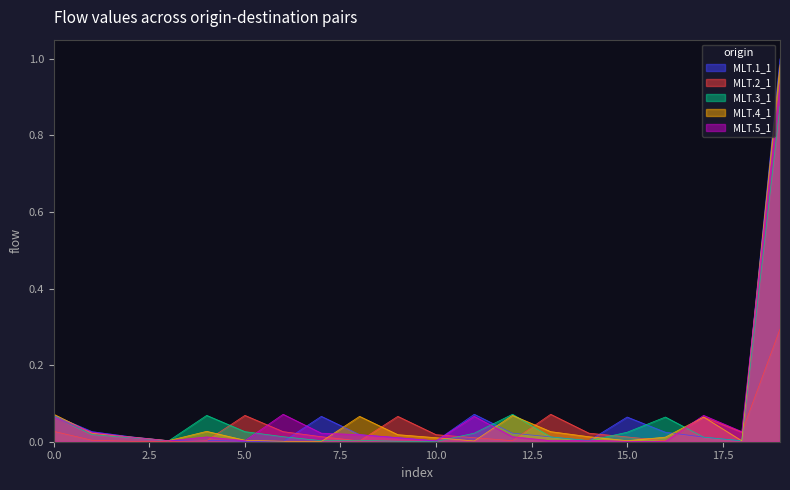

Which series has the widest spread of values?

MLT.1_1